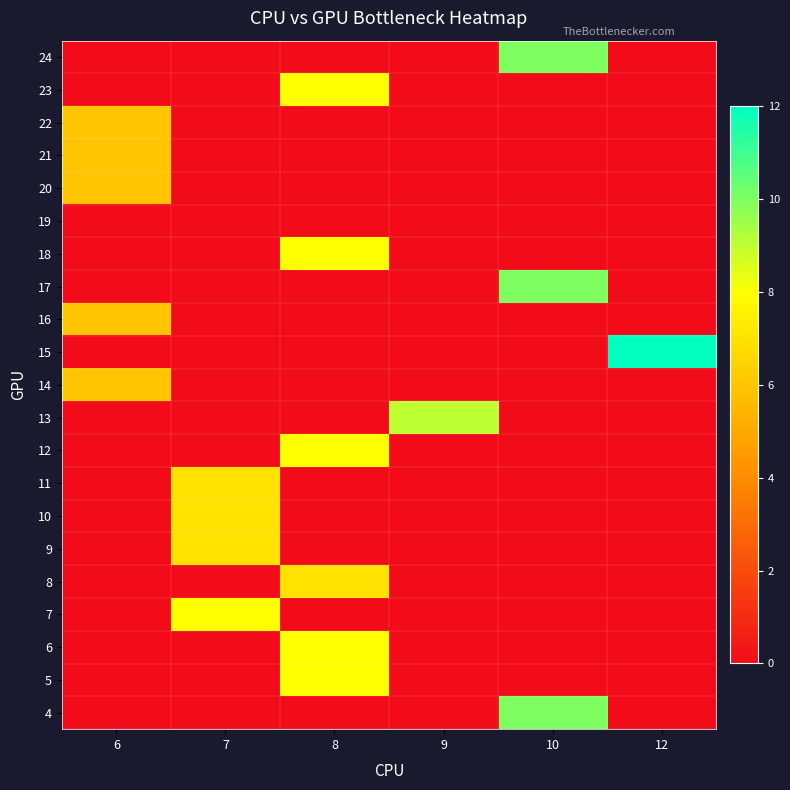

What is the total value across all series at 7?

29